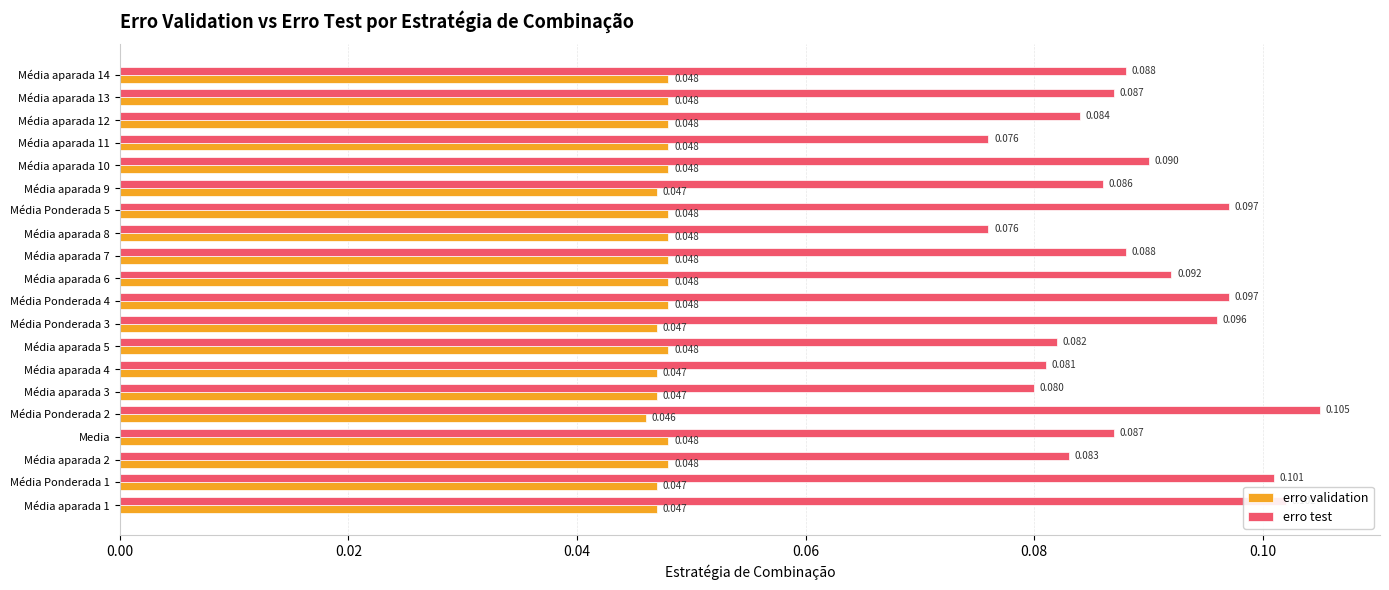

Between Média Ponderada 1 and Média aparada 7, which series saw the biggest shift?

erro test